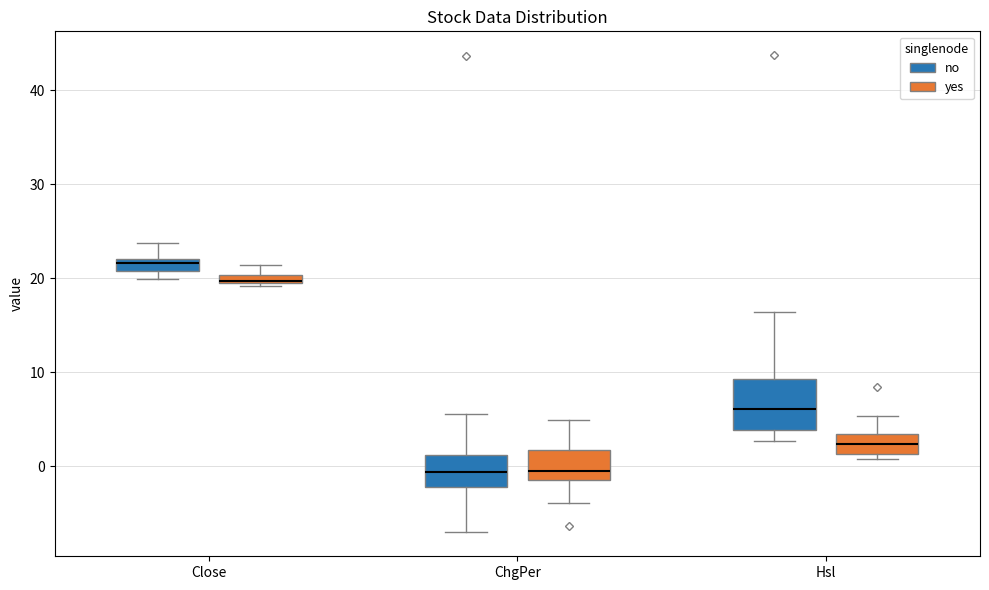

Where is the upper edge of the box for ChgPer (no) on the y-axis? The values are not printed on the chart, so give them approximately, as read against the axis.

1